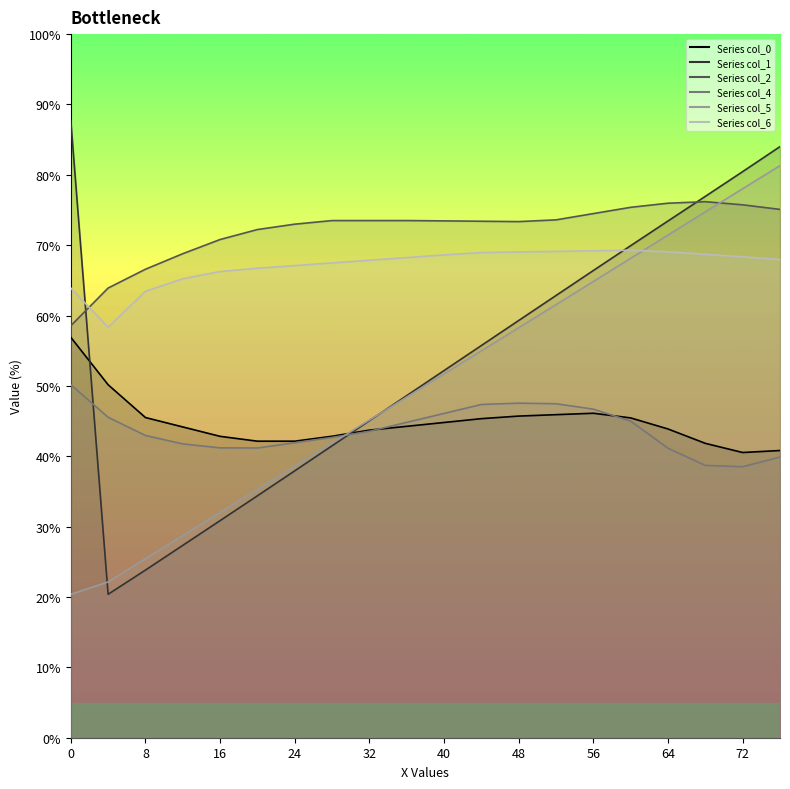

Is the value of col_1 at 64 greater than the value of col_4 at 16?

Yes